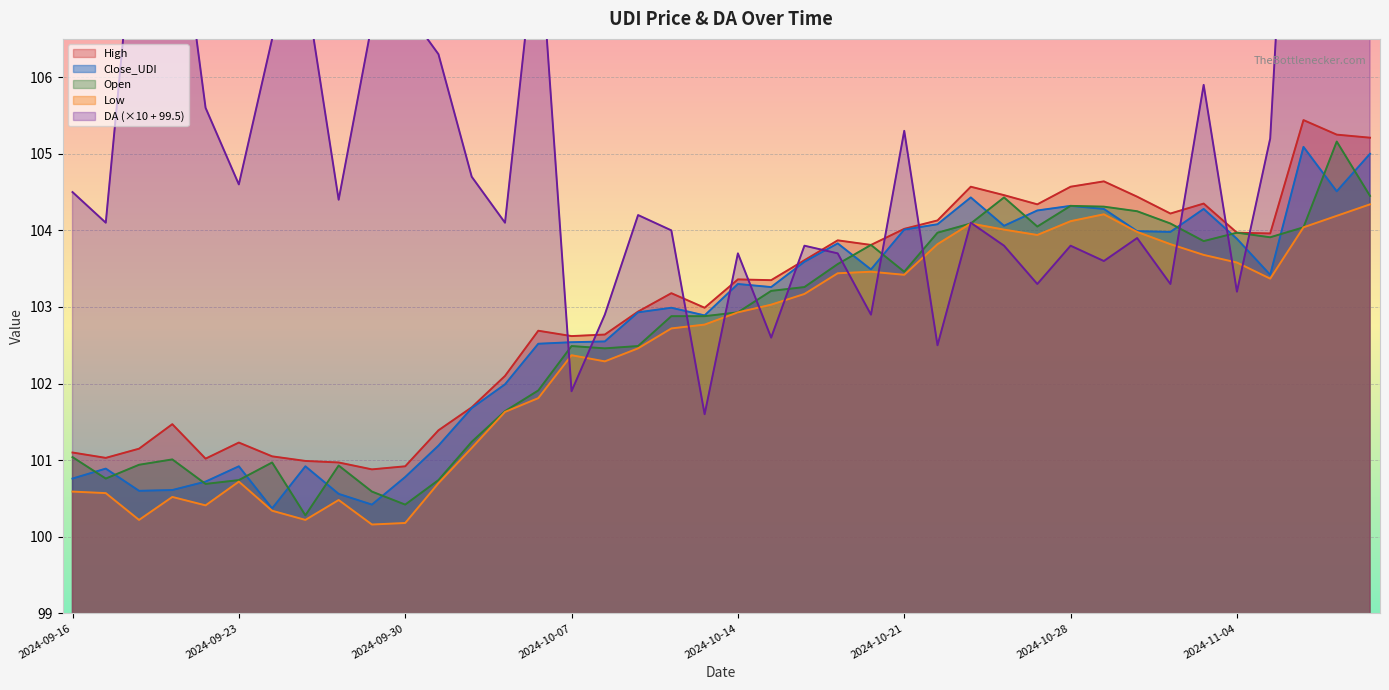

What are all the series names shown in the legend?

High, Close_UDI, Open, Low, DA